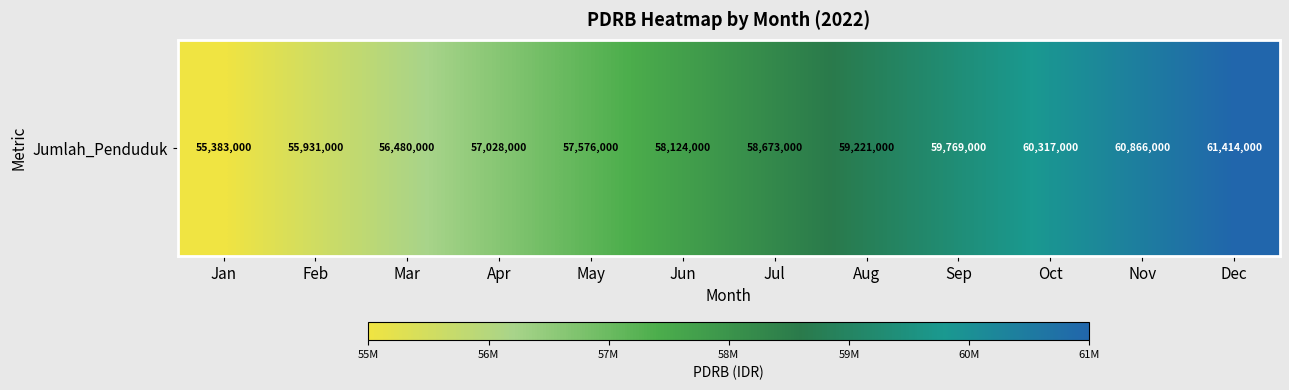

Which label corresponds to the largest value in the chart?

Dec